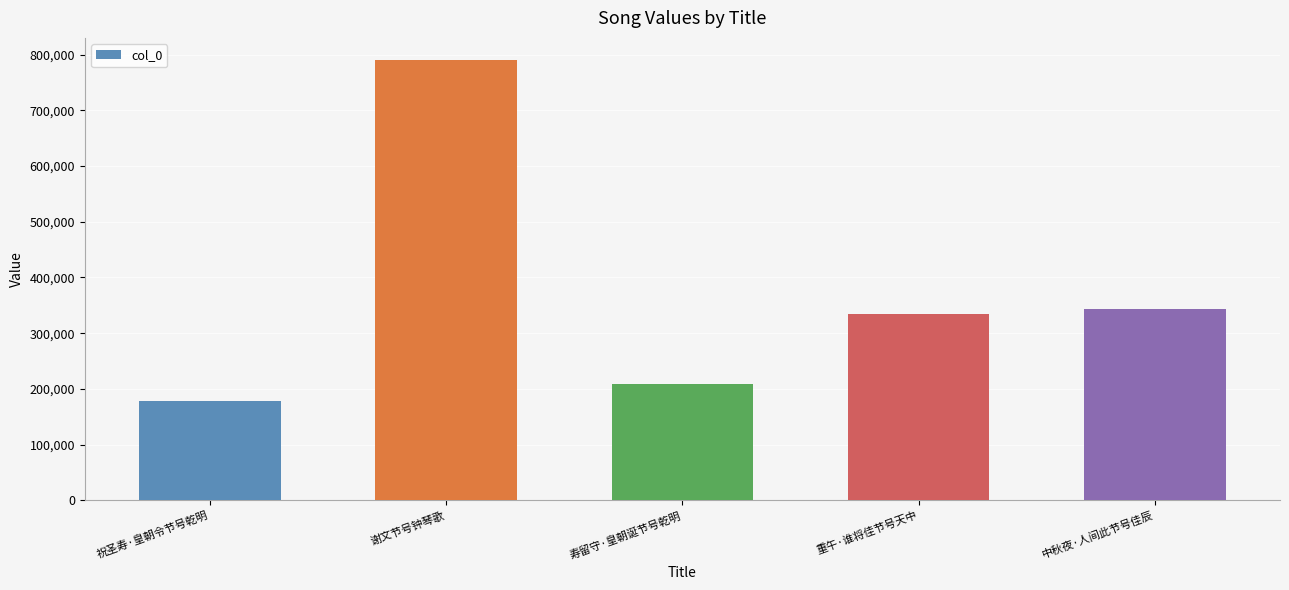

What is the ratio of the value at 中秋夜·人间此节号佳辰 to the value at 寿留守·皇朝诞节号乾明?

1.6